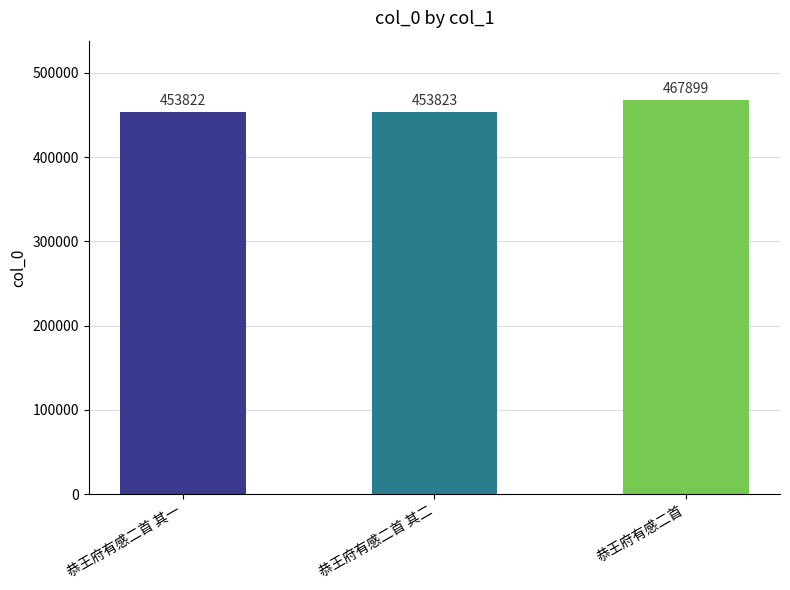

Which label corresponds to the largest value in the chart?

恭王府有感二首